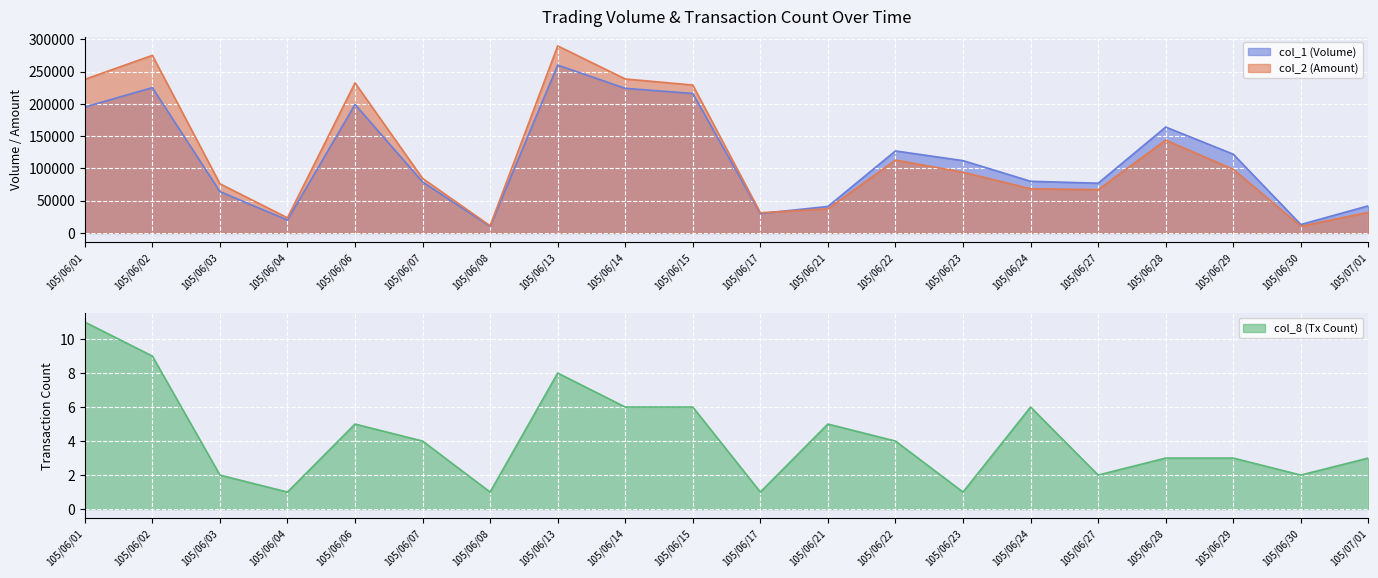

Reading left to right, extract all data points from this chart.

col_1: 195000	225000	64000	20000	199000	79000	10000	260000	224000	216000	30000	41000	127000	112000	80000	77000	164000	122000	13000	42000
col_2: 237900	275060	76160	23400	232430	84480	11100	289700	238480	229080	31200	37300	112880	94080	68400	66990	143750	98570	10340	31920
col_8: 11	9	2	1	5	4	1	8	6	6	1	5	4	1	6	2	3	3	2	3